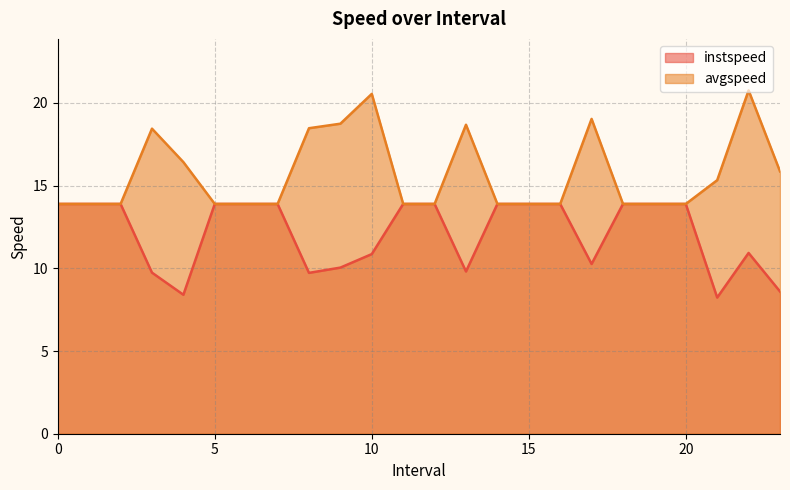

What is the lowest value of the instspeed series?

8.2